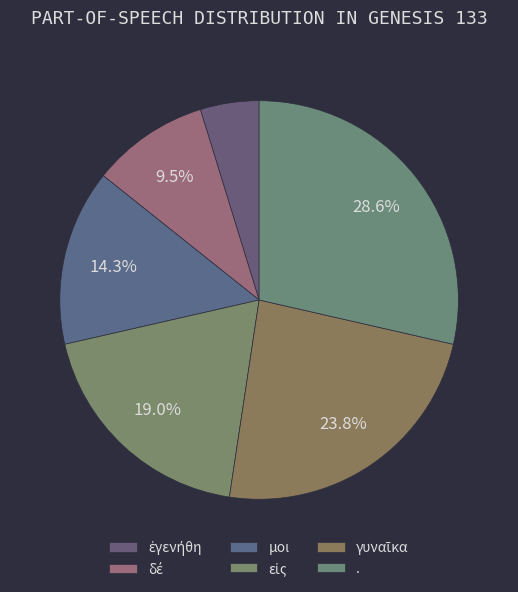

Does ἐγενήθη represent more than half of the total?

No